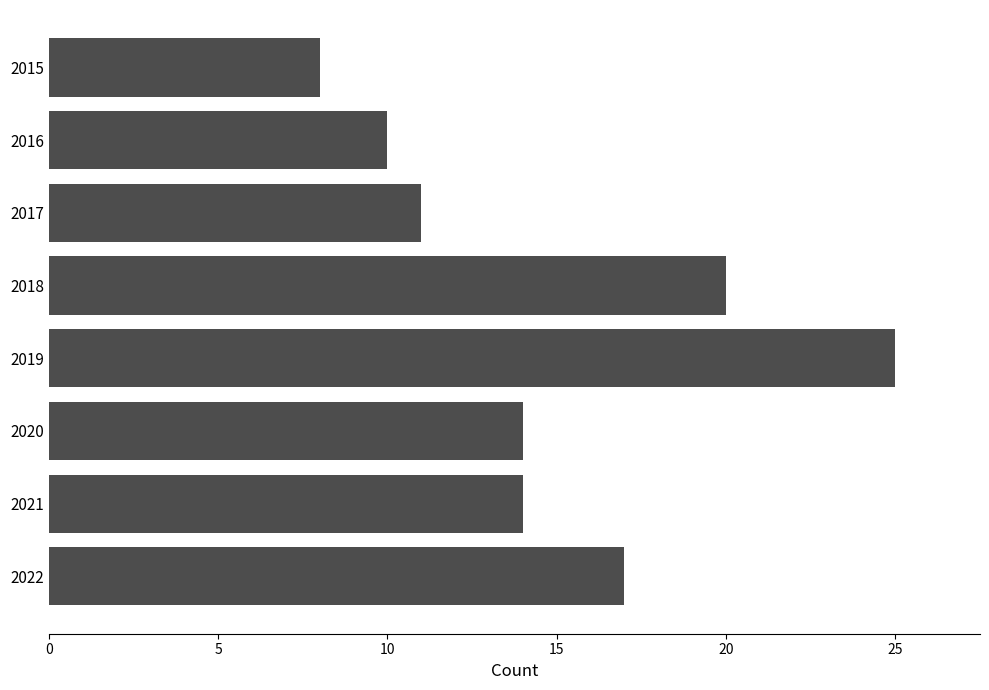

True or false: the data shows 25 at 2019.

True